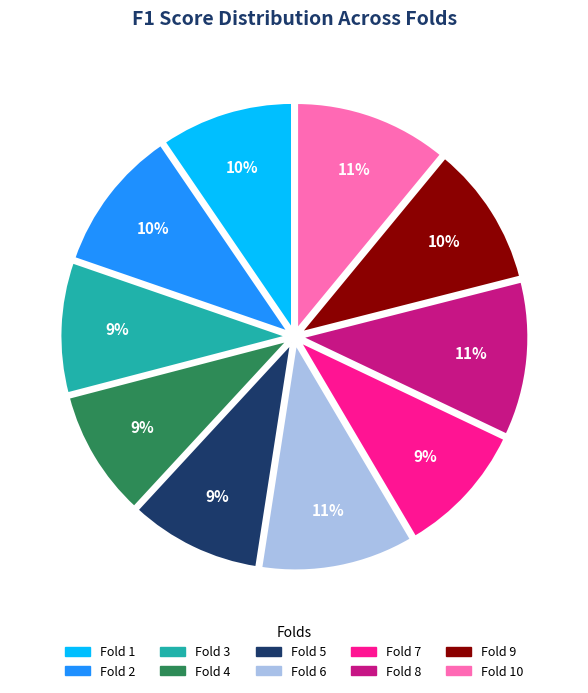

Is there any slice that represents more than half of the pie?

No